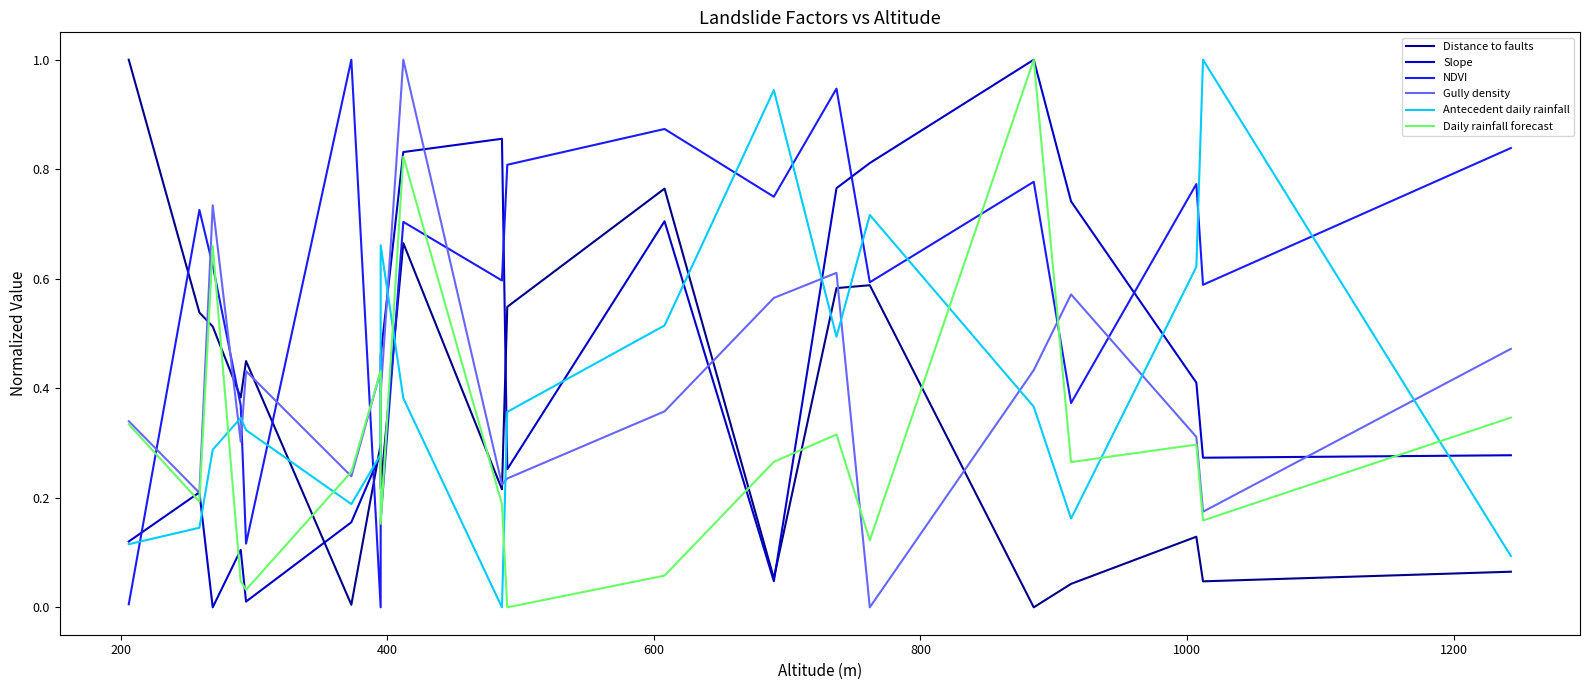

Which series ends up on top after the final intersection of Antecedent daily rainfall and Daily rainfall forecast?

Daily rainfall forecast